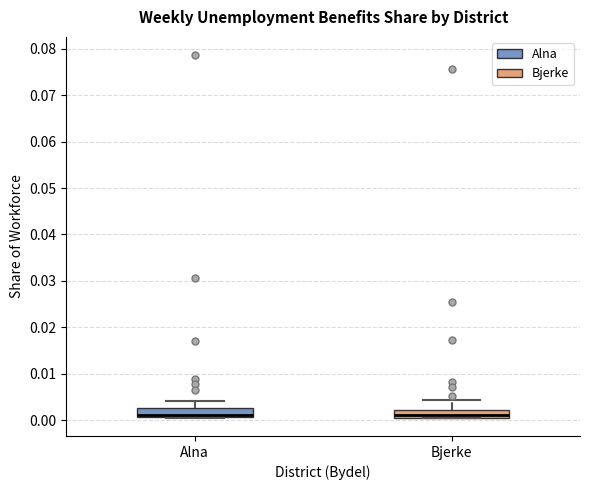

Reading left to right, read every box against the y-axis: the position of its median line, the range the box covers, and the ends of its whiskers. The values are not printed on the chart, so give them approximately, as read against the axis.

Alna: median 0.001 (drawn on the box's lower edge), box 0.001 to 0.003, whiskers 0.000 to 0.004
Bjerke: median 0.001 (just above the box's lower edge), box 0.001 to 0.002, whiskers 0.001 to 0.004